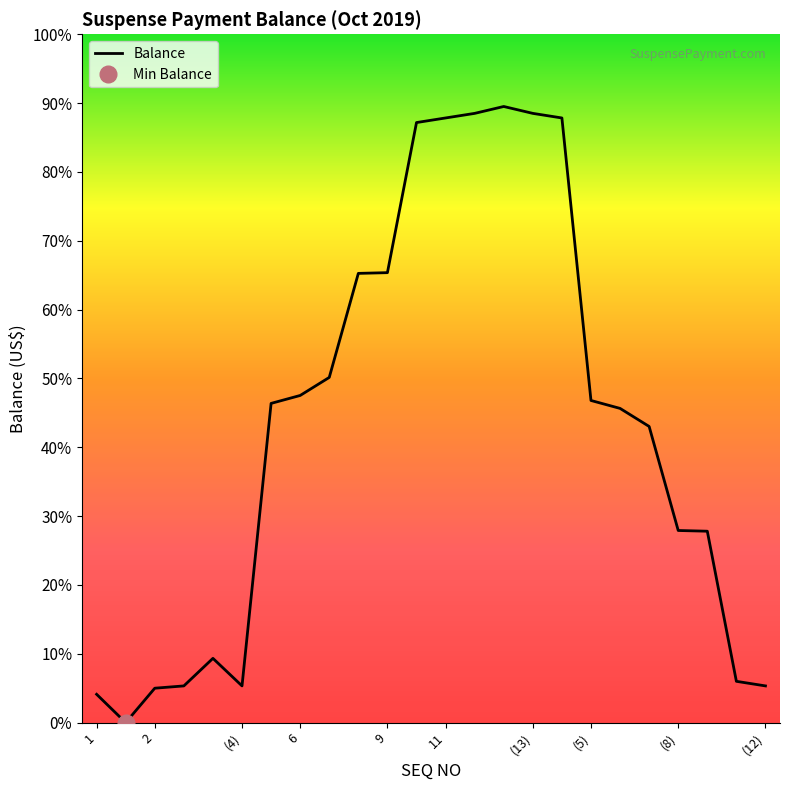

How many positive values are there?

23